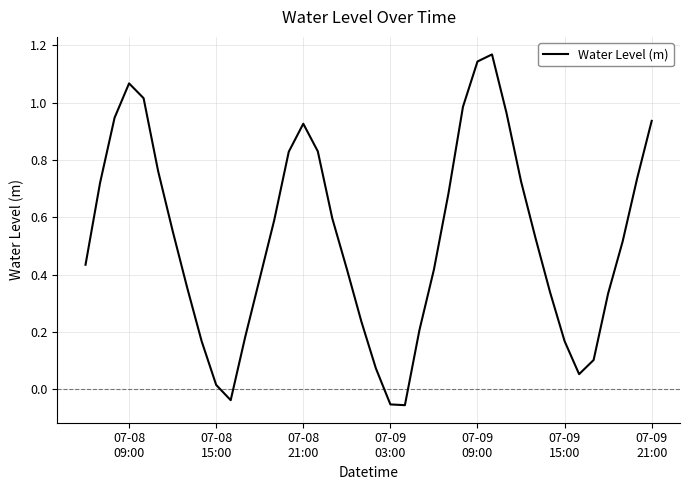

How many lines are shown in the chart?

1